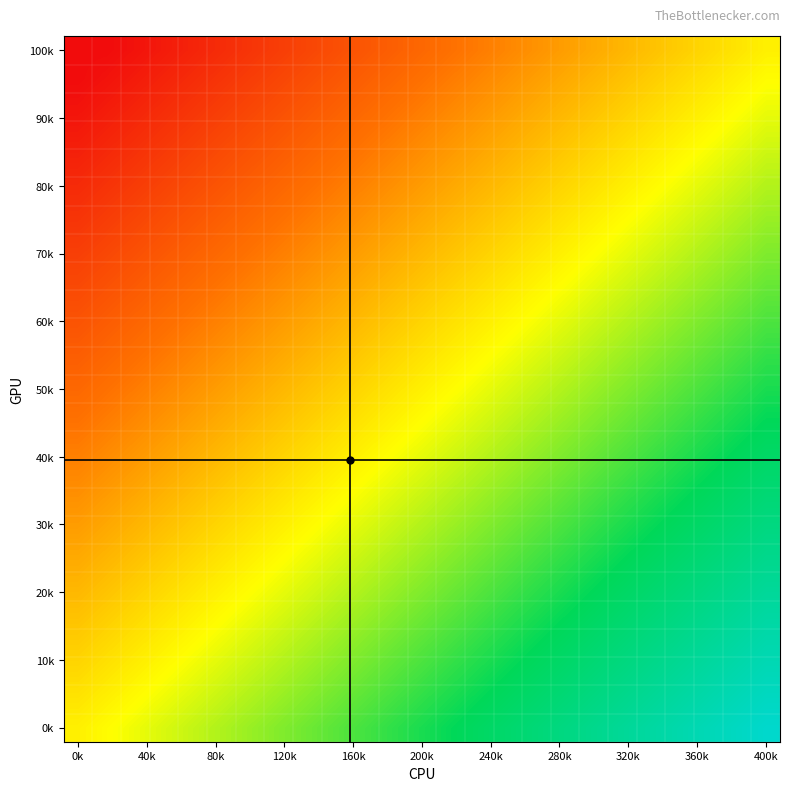

How many categories are shown in the chart?

25